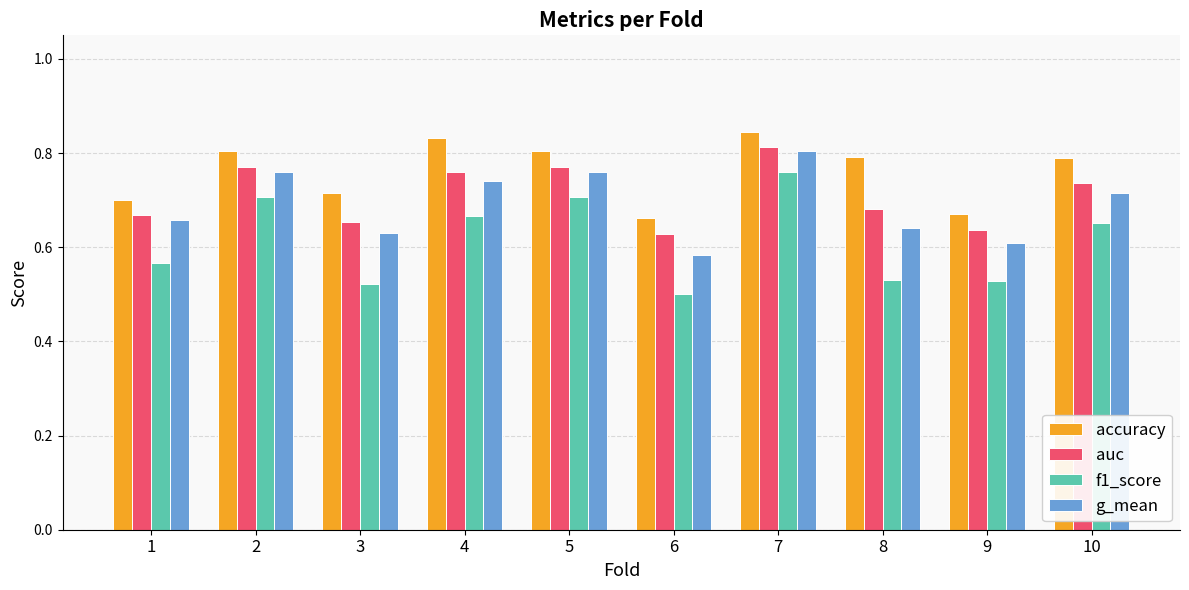

At which category does the chart reach its minimum across all series?

6